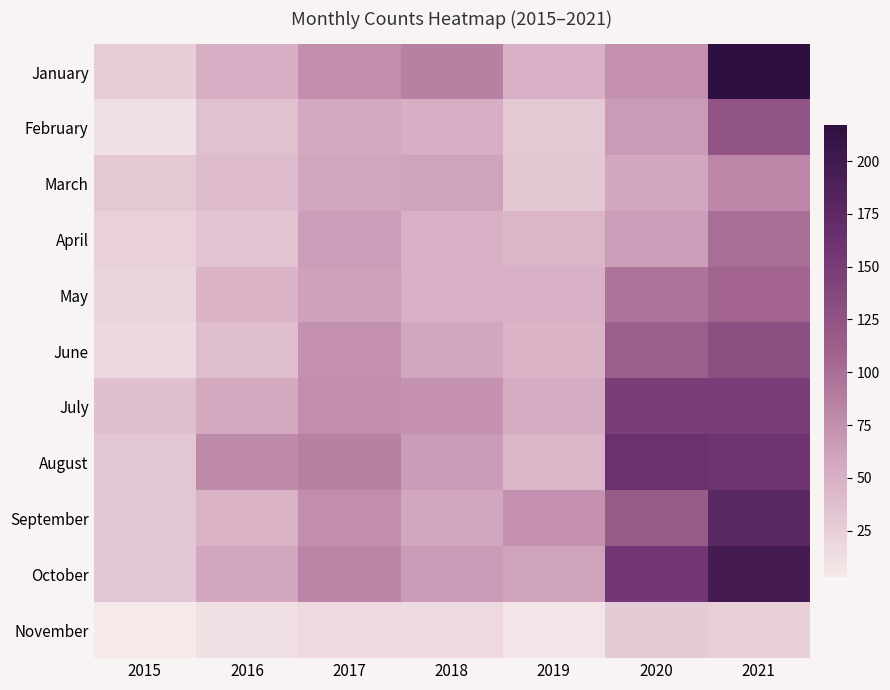

Rank the series by their maximum value, from highest to lowest.

January, October, September, August, July, June, February, May, April, March, November